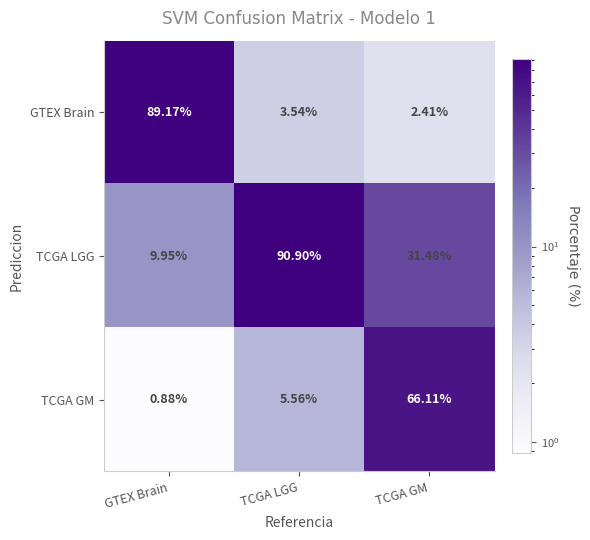

Which category has the highest value in the TCGA GM series?

TCGA GM